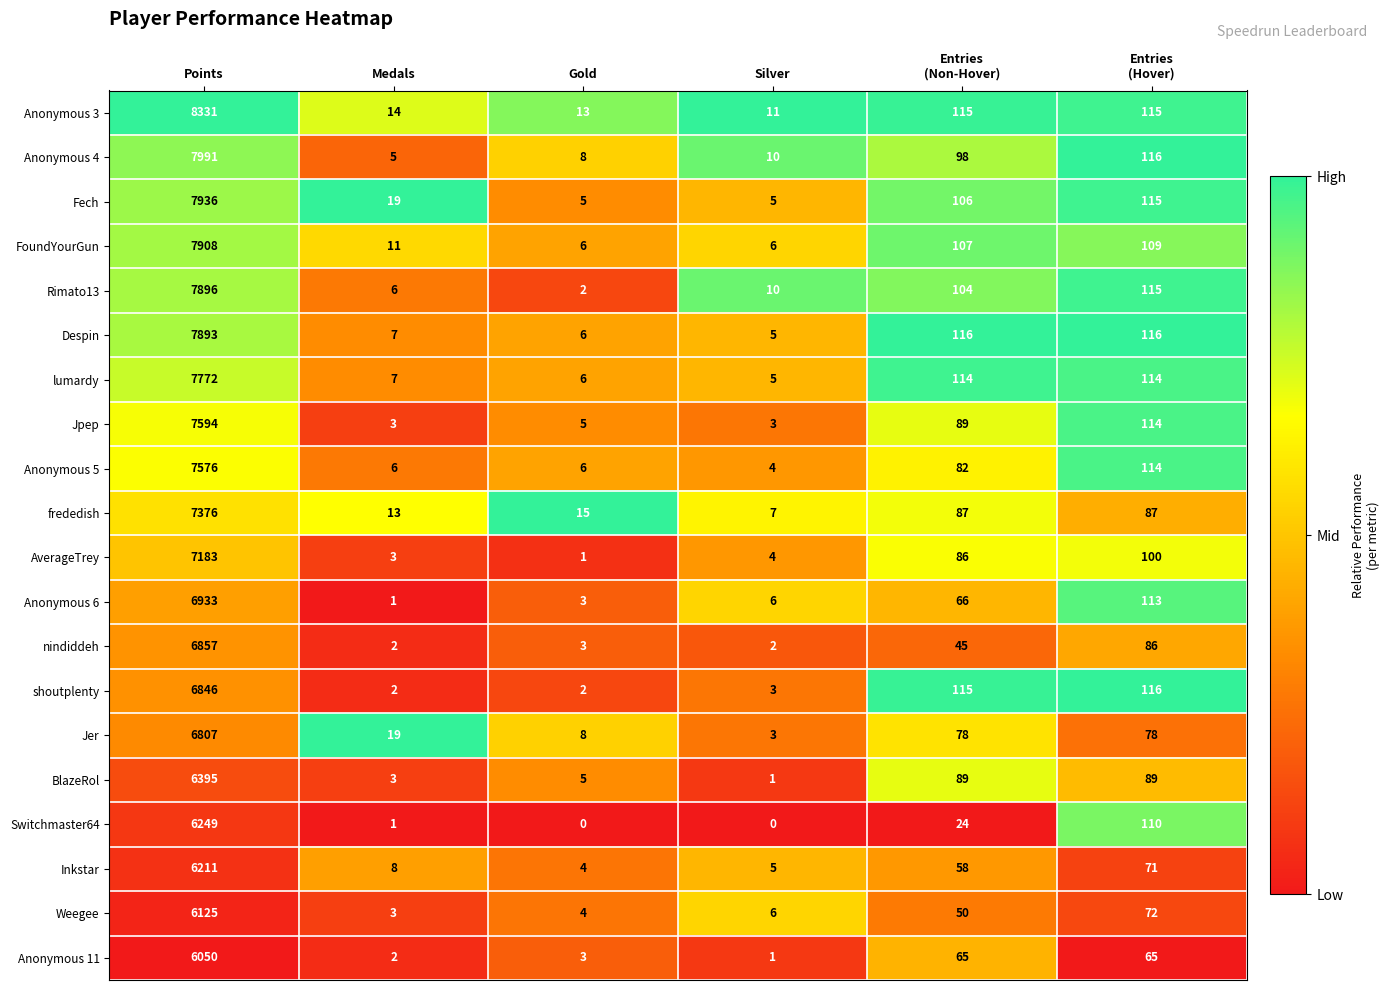

What is the total value across all series at Medals?

135